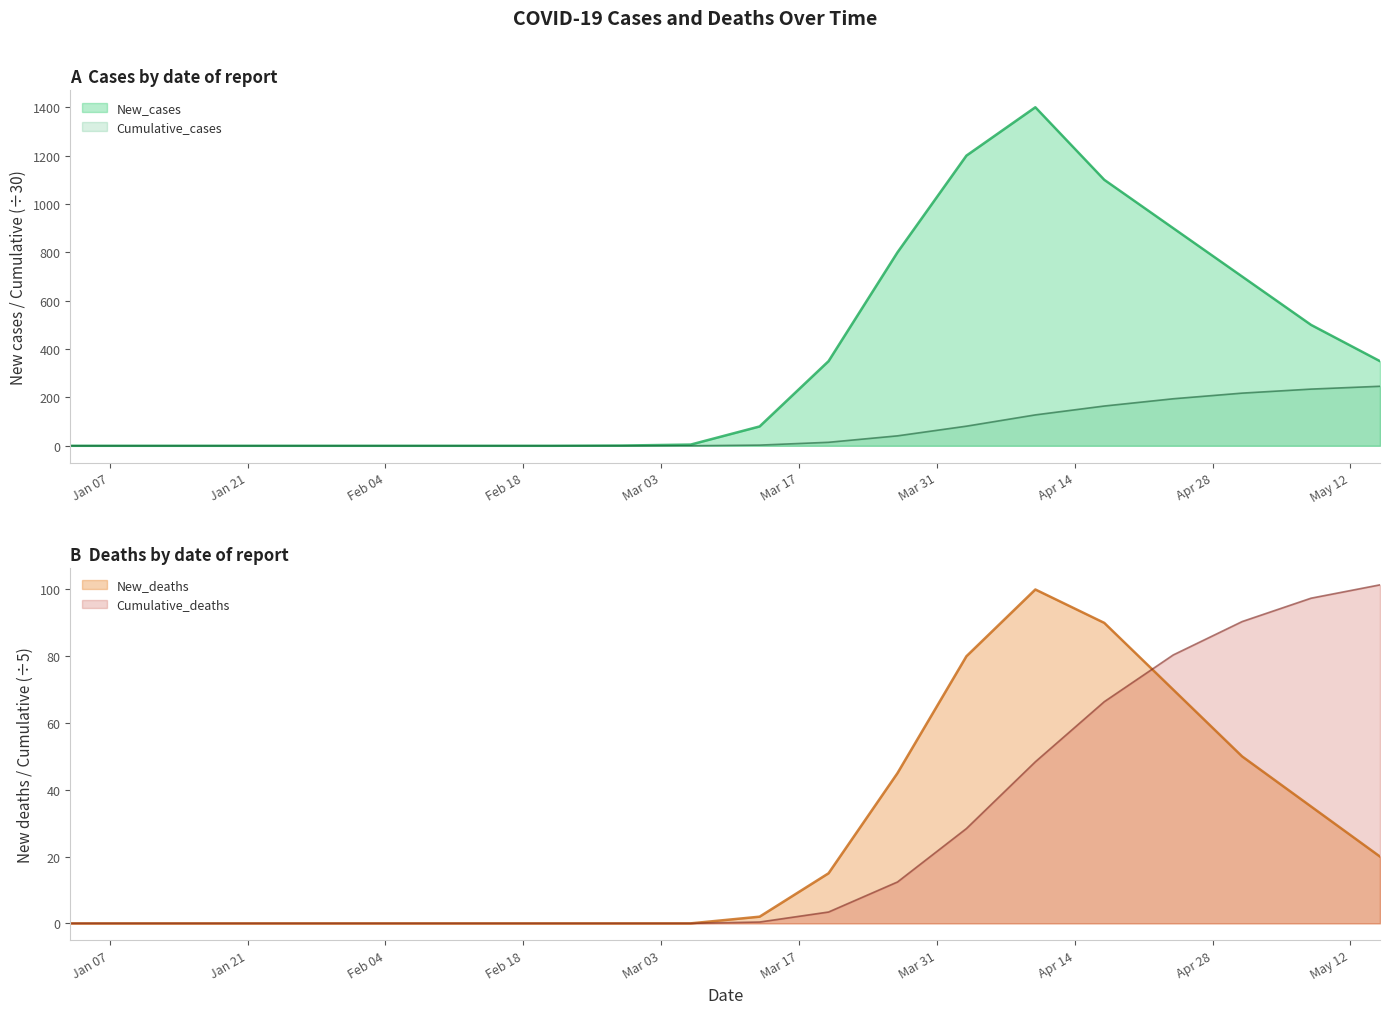

Rank the series at 2020-01-10 from lowest to highest value.

New_cases, Cumulative_cases, New_deaths, Cumulative_deaths